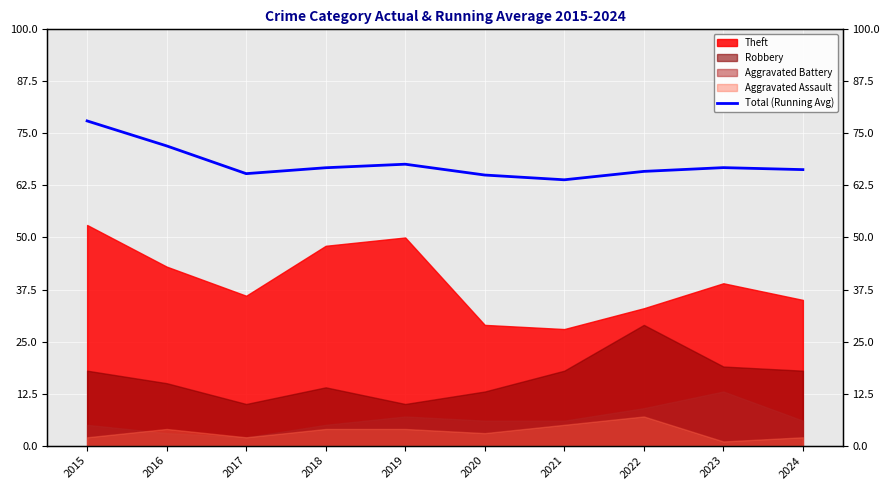

True or false: there are more than 2 points higher than both neighbors.

False